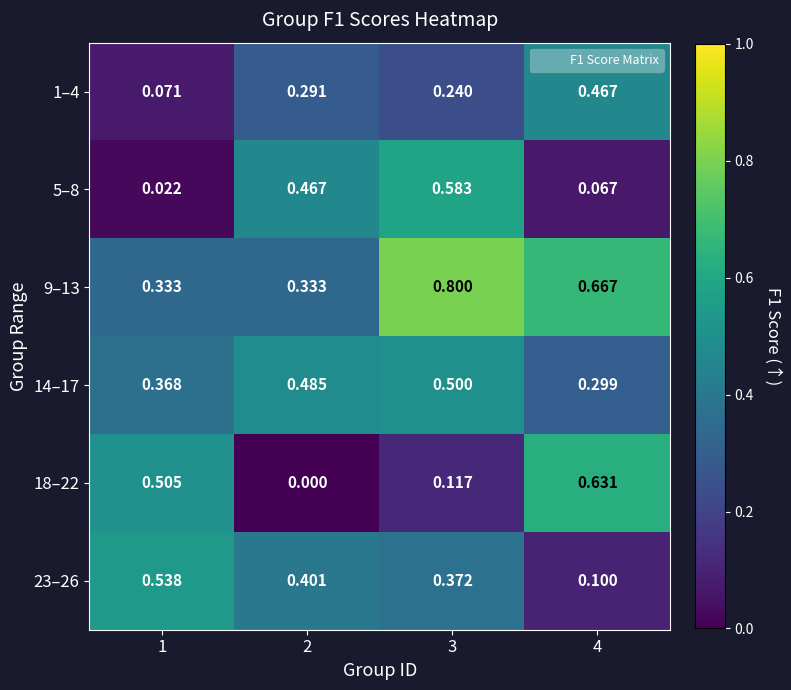

Which series has the widest spread of values?

18–22